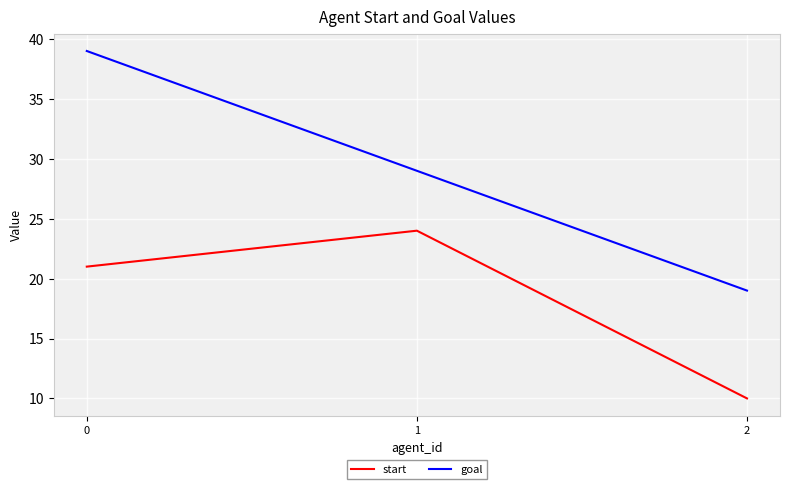

Reading left to right, transcribe all the data shown in this chart.

start: 21	24	10
goal: 39	29	19